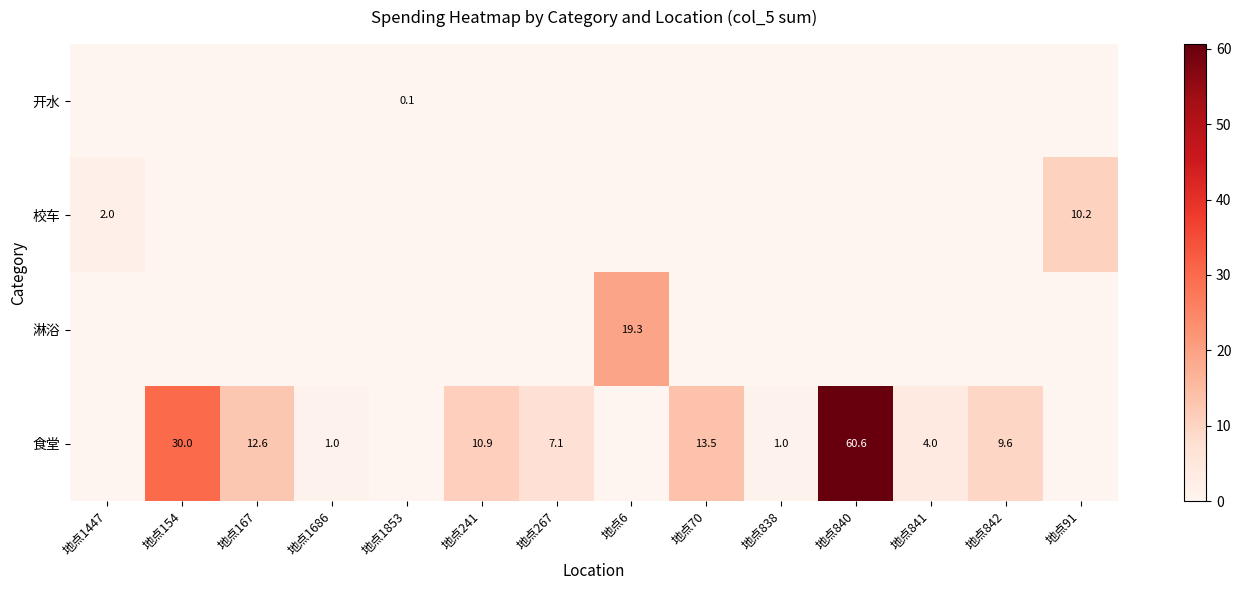

Between 地点1447 and 地点1686, which is larger?

地点1447